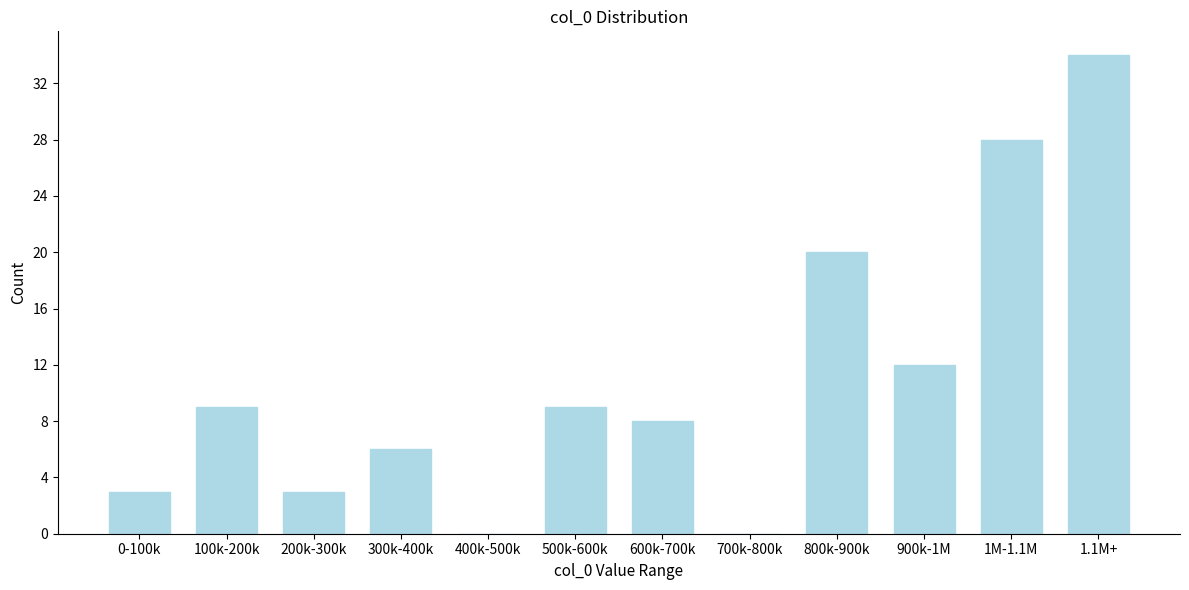

Reading left to right, what are all the values shown in this chart?

0-100k=3	100k-200k=9	200k-300k=3	300k-400k=6	400k-500k=0	500k-600k=9	600k-700k=8	700k-800k=0	800k-900k=20	900k-1M=12	1M-1.1M=28	1.1M+=34